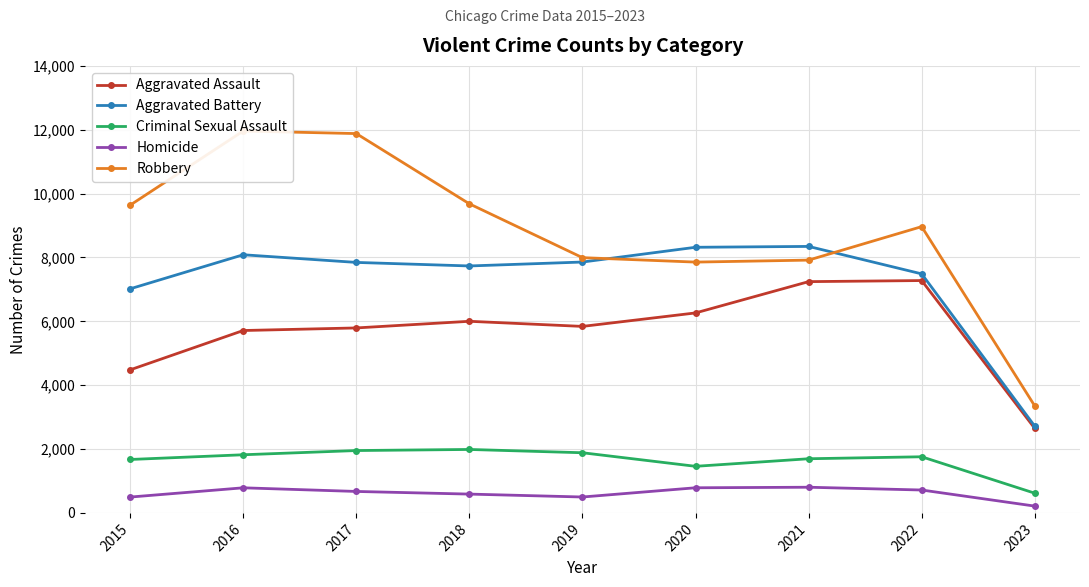

What is the value of the Robbery point at the 4th from the left?

9680